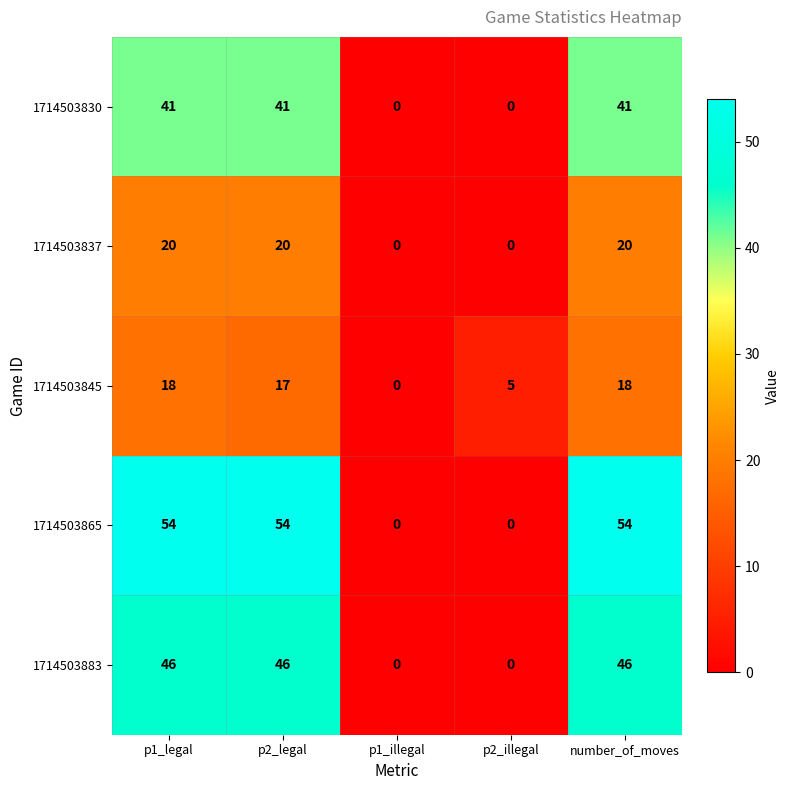

Which series has the largest range (max minus min)?

1714503865